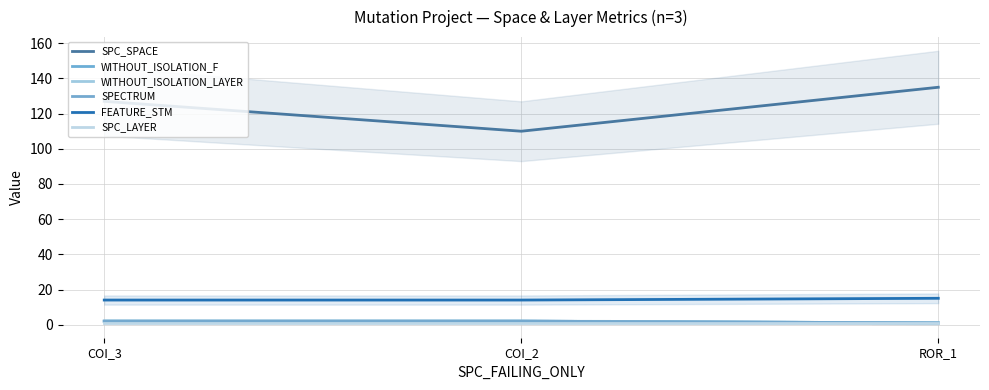

What is the total value across all series at ROR_1?

154